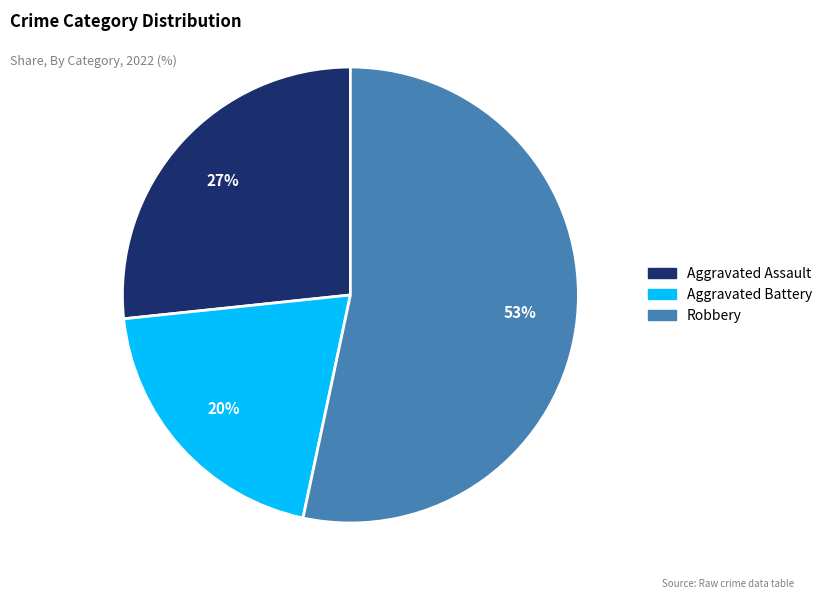

Which category has the biggest portion of the pie?

Robbery